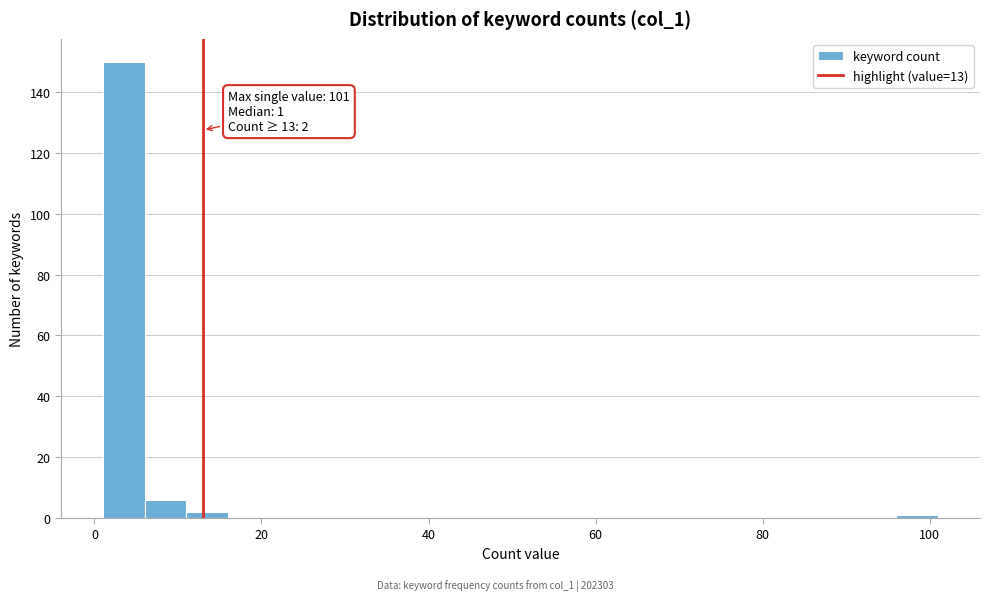

Read against the x-axis, roughly where is the centre of the tallest bar?

4